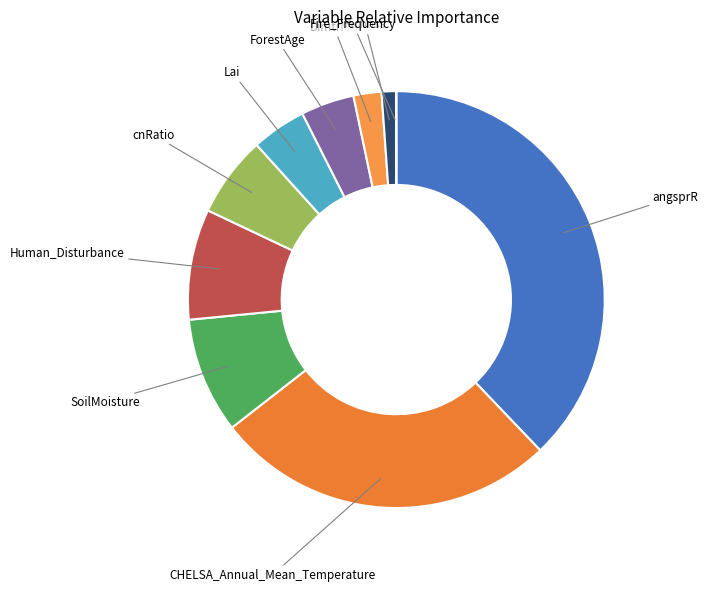

Count the number of slices in the pie.

10